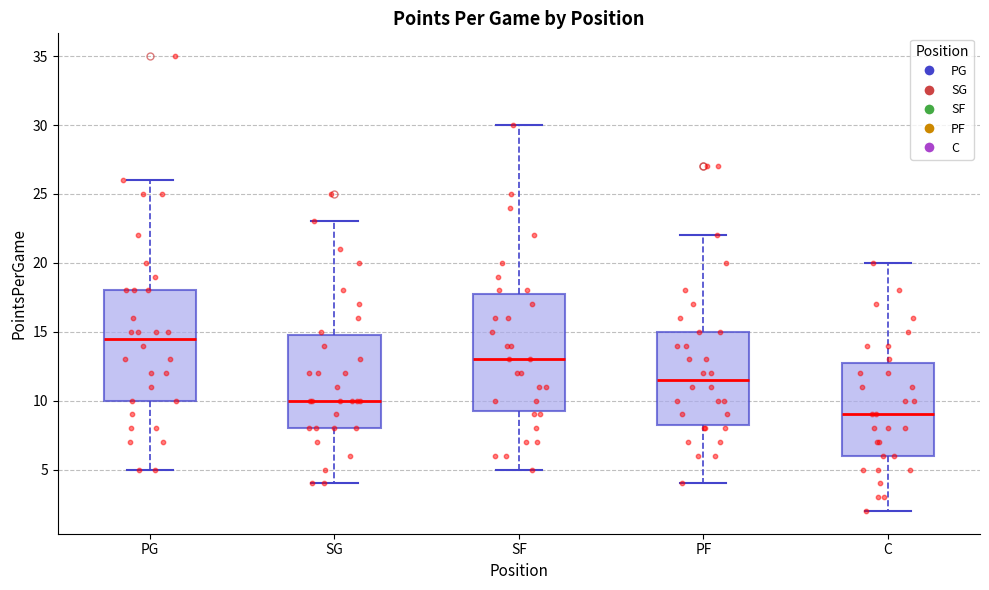

Where is the lower edge of the box for PF on the y-axis? The values are not printed on the chart, so give them approximately, as read against the axis.

8.5